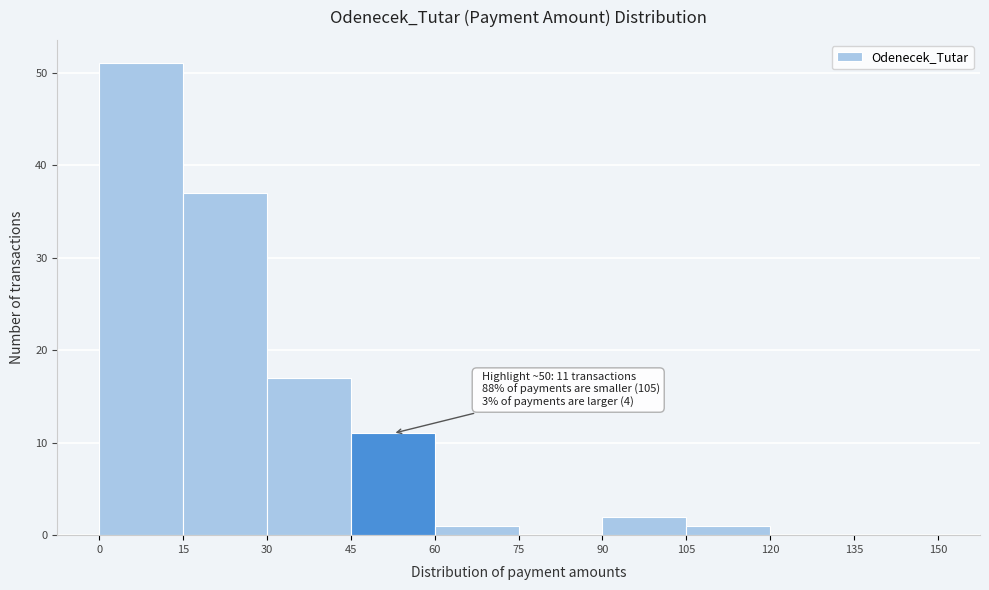

Over which range of the x-axis is the bar tallest?

0 to 15